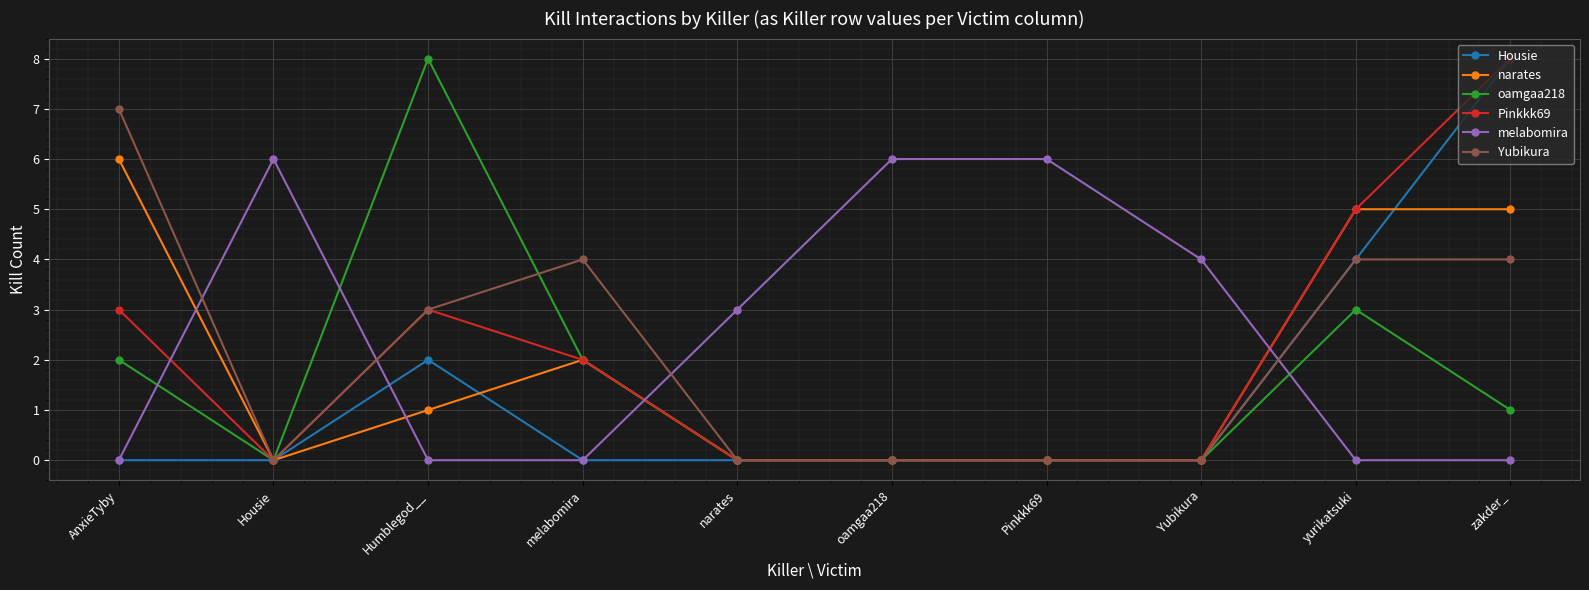

What is the highest value of the Pinkkk69 series?

8